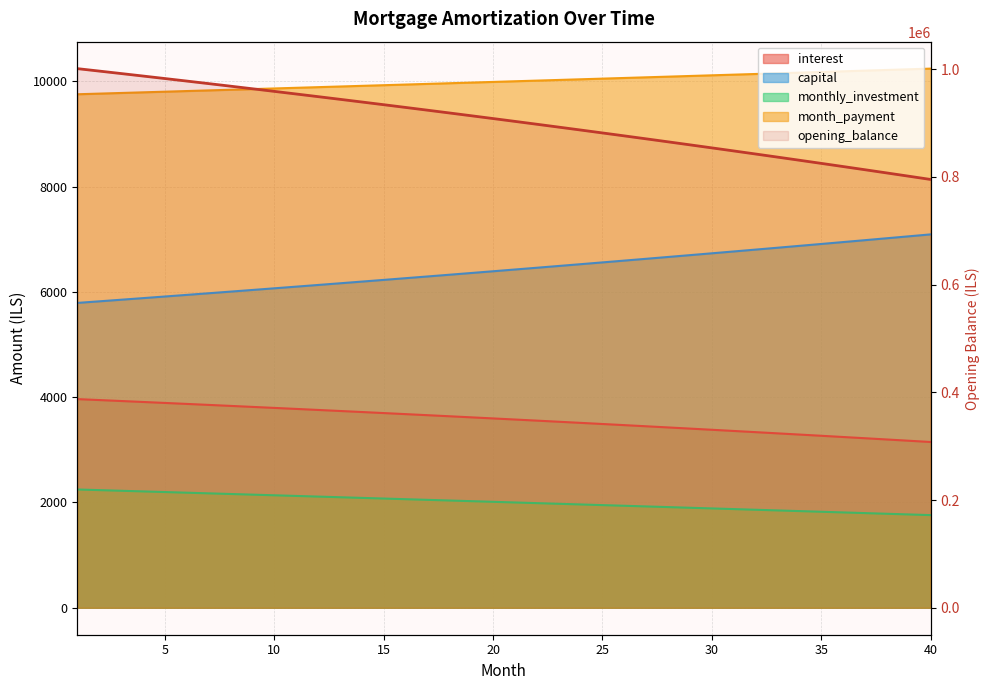

At which category is the sum across all series the highest?

1